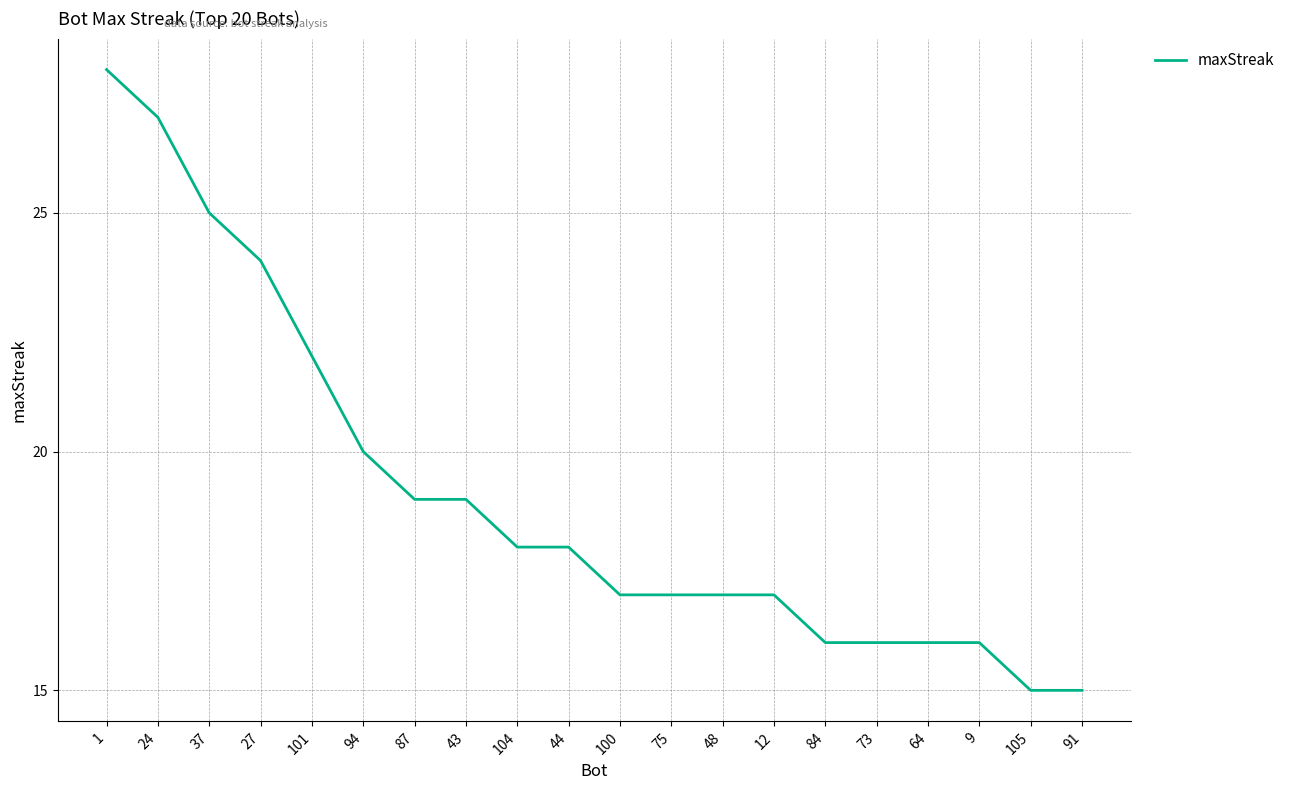

True or false: the data shows 41 at 24.

False